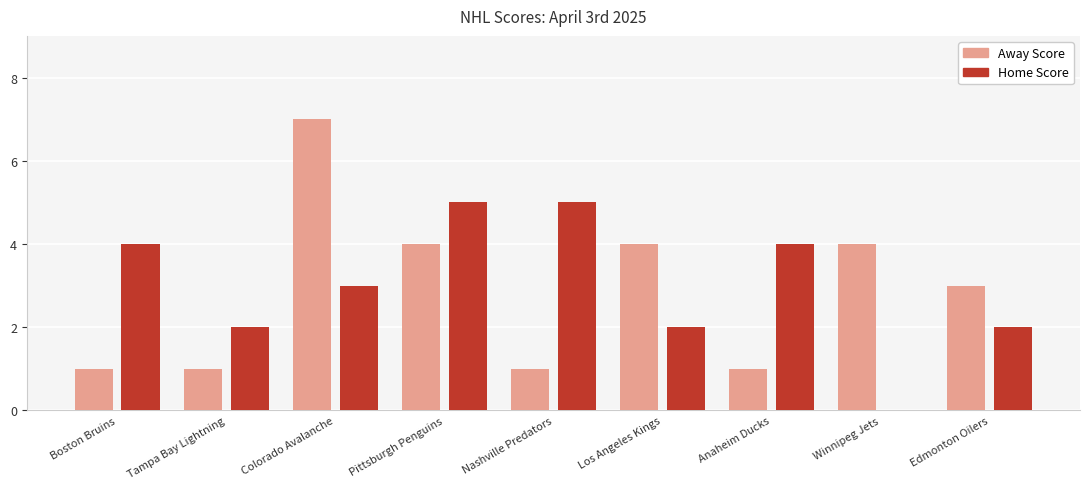

What is the highest value of the Away Score series?

7